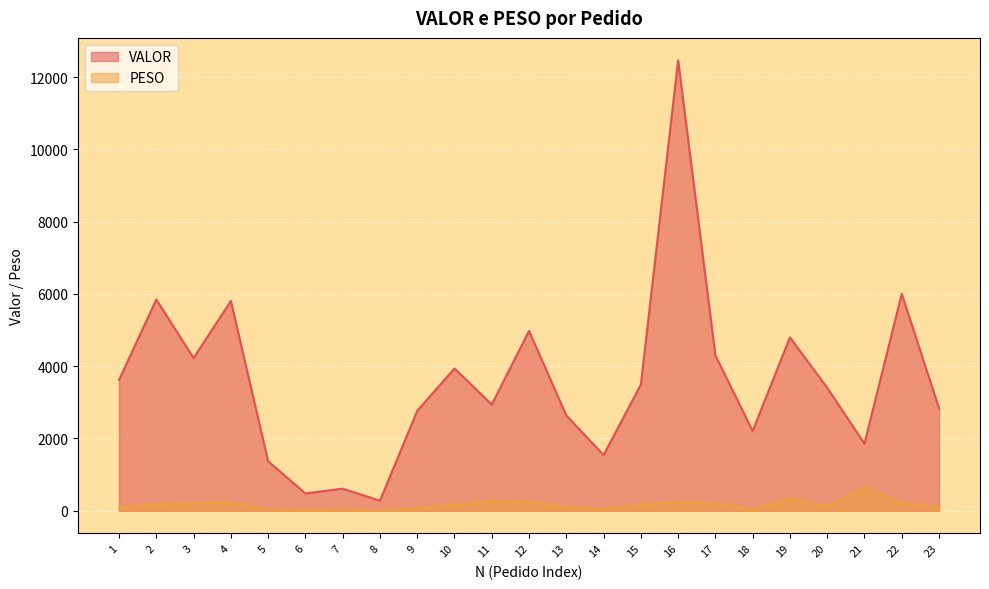

Reading right to left, transcribe all the data shown in this chart.

VALOR: 23=2835.1	22=6005.0	21=1857.5	20=3402.8	19=4798.0	18=2207.2	17=4299.7	16=12465.4	15=3490.9	14=1540.8	13=2636.3	12=4978.4	11=2940.1	10=3936.4	9=2764.9	8=276.7	7=611.4	6=478.9	5=1369.8	4=5806.3	3=4226.3	2=5846.4	1=3620.5
PESO: 23=87.9	22=218.8	21=648.0	20=112.6	19=338.0	18=34.4	17=207.4	16=250.2	15=162.6	14=39.9	13=120.6	12=249.7	11=268.0	10=159.2	9=64.2	8=3.1	7=23.0	6=13.3	5=37.5	4=234.1	3=217.6	2=186.9	1=67.8